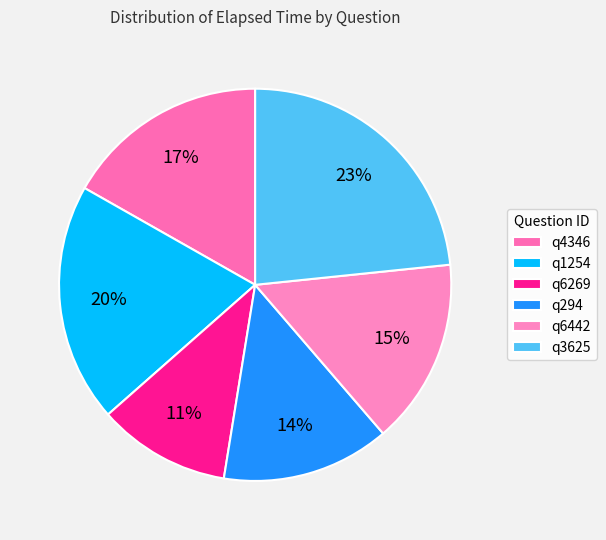

To the nearest percent, what is the difference between the q4346 and q294 slice percentages?

3%